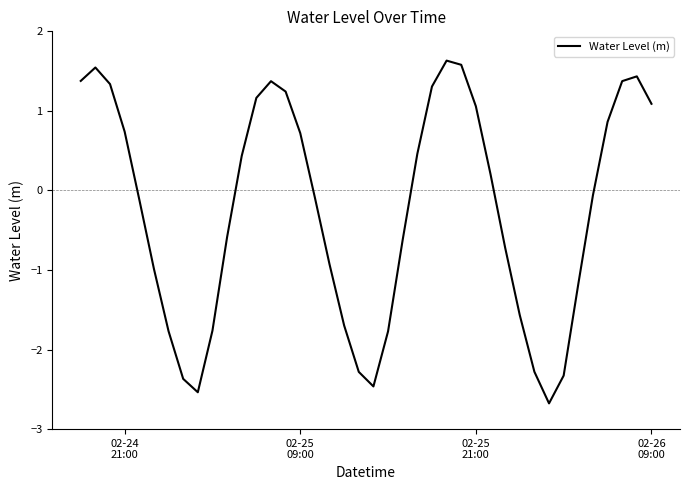

How many lines are shown in the chart?

1